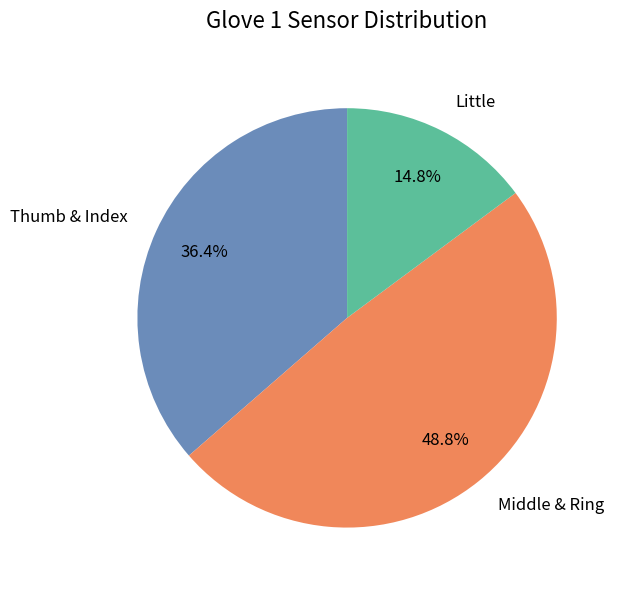

What is the ratio of the value at Thumb & Index to the value at Little?

2.5